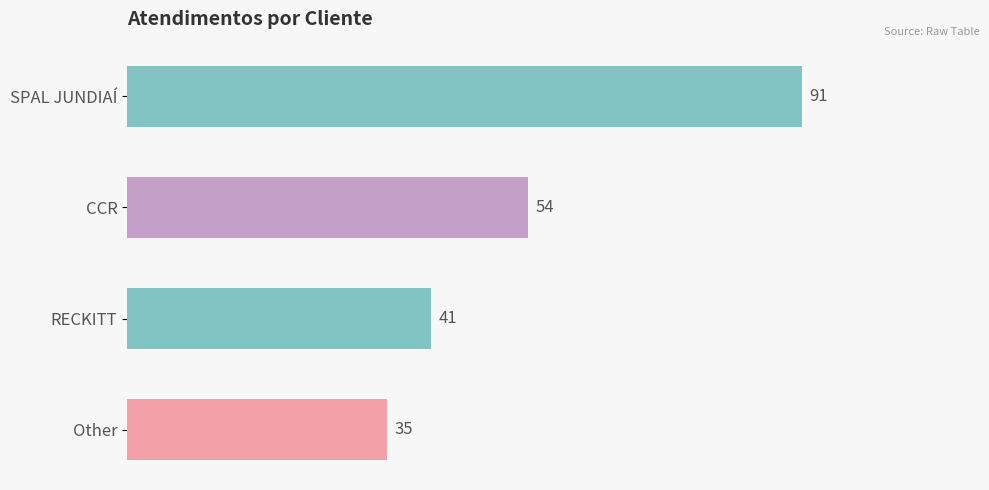

Read the value at RECKITT, to the nearest 10.

40